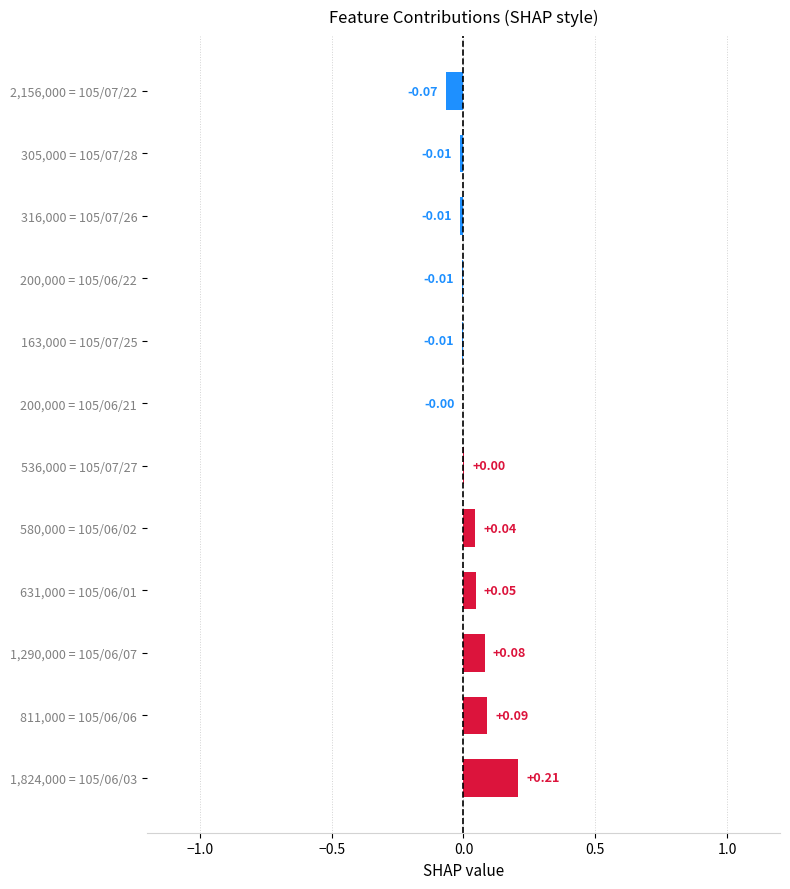

What is the sum of all values?

0.4